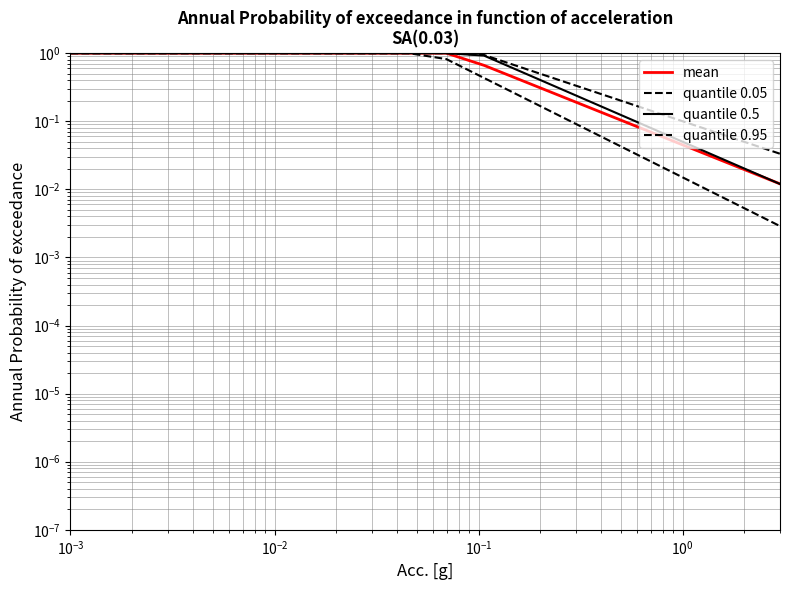

Reading left to right, extract all data points from this chart.

mean: 1.0	1.0	1.0	1.0	1.0	1.0	1.0	1.0	1.0	1.0	1.0	0.7	0.4	0.2	0.1	0.1	0.1	0.0	0.0	0.0
quantile 0.05: 1.0	1.0	1.0	1.0	1.0	1.0	1.0	1.0	1.0	1.0	1.0	0.9	0.6	0.4	0.3	0.2	0.1	0.1	0.0	0.0
quantile 0.5: 1.0	1.0	1.0	1.0	1.0	1.0	1.0	1.0	1.0	1.0	1.0	0.9	0.5	0.3	0.2	0.1	0.1	0.0	0.0	0.0
quantile 0.95: 1.0	1.0	1.0	1.0	1.0	1.0	1.0	1.0	1.0	1.0	0.8	0.4	0.2	0.1	0.1	0.0	0.0	0.0	0.0	0.0